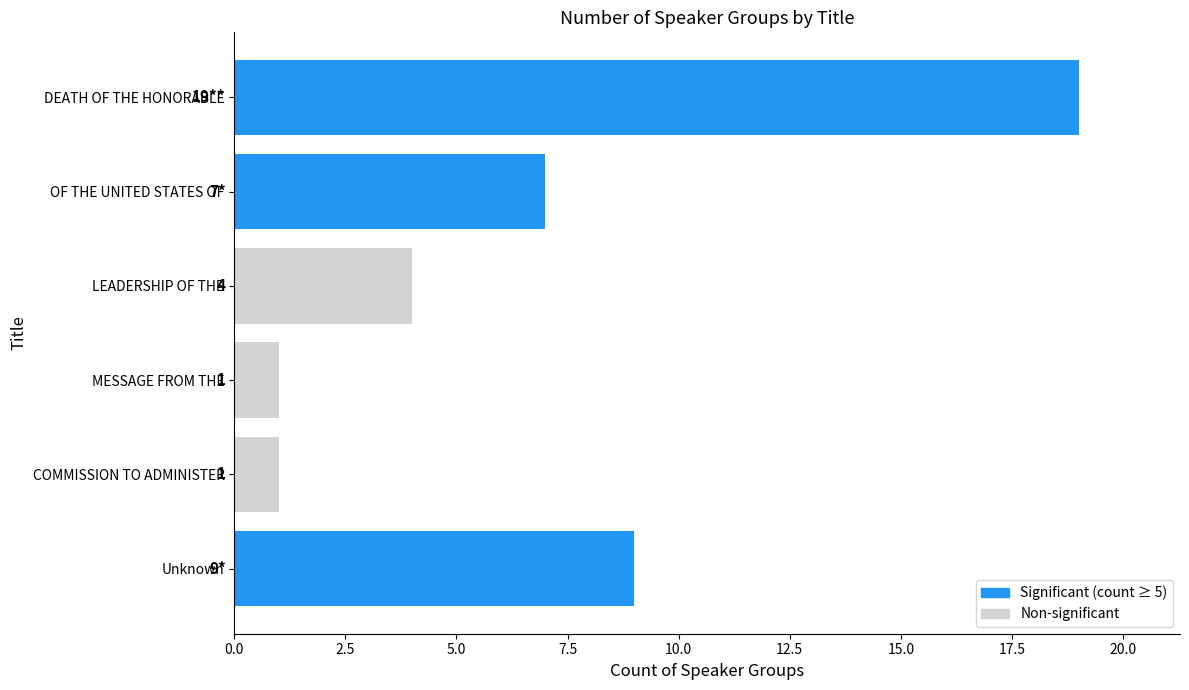

True or false: the data shows 1 at MESSAGE FROM THE.

True